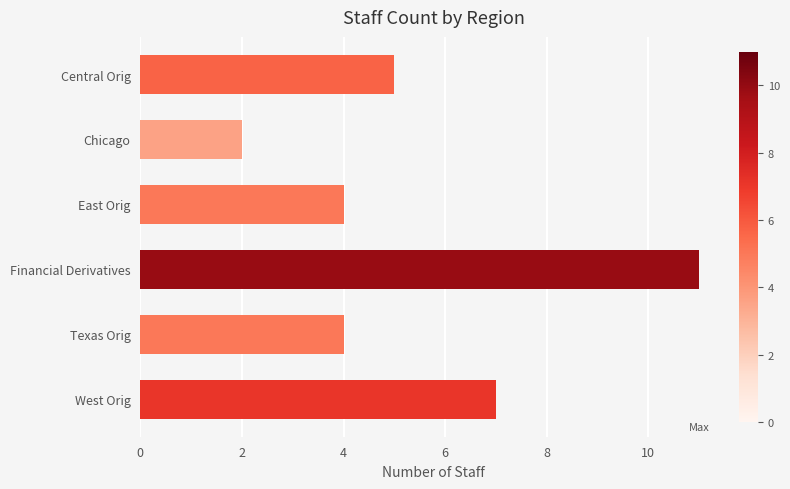

What is the sum of all values?

33